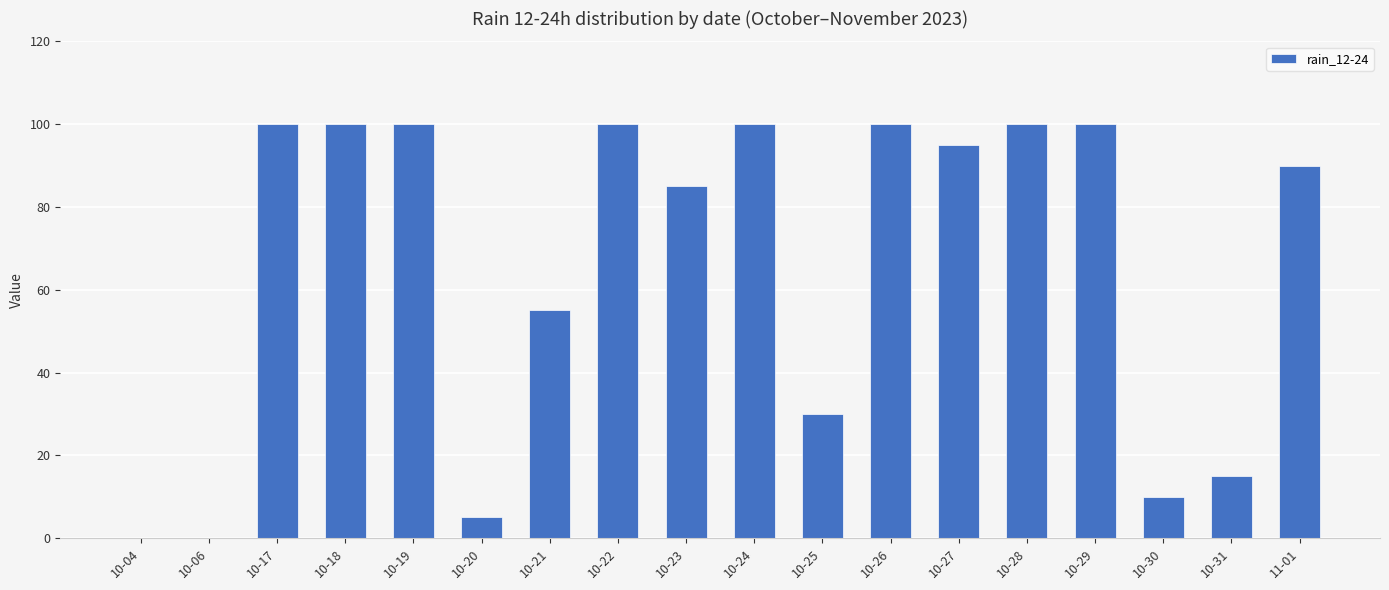

How many categories are shown in the chart?

18